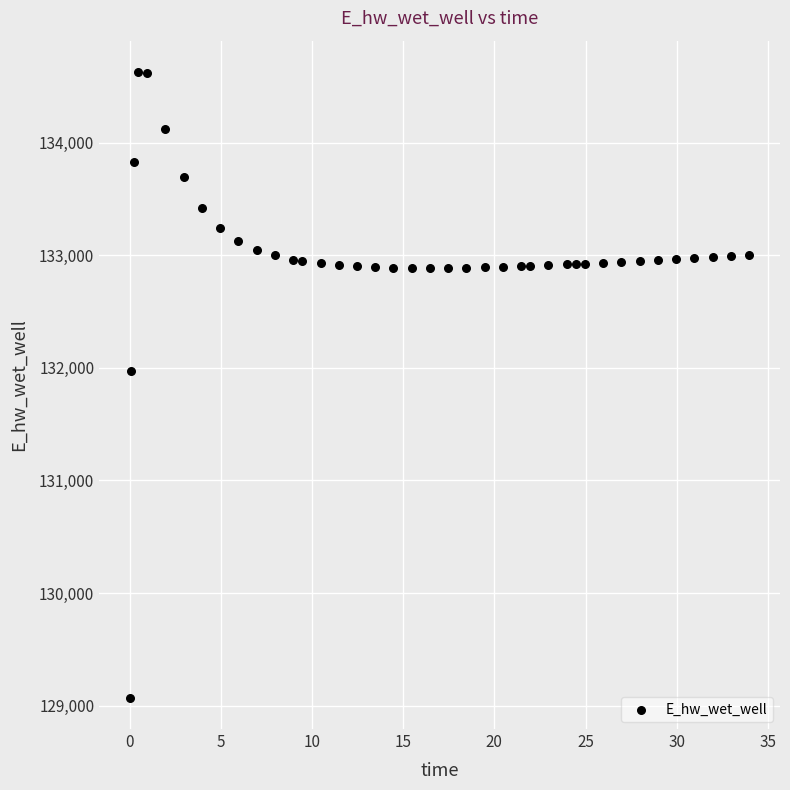

What is the range of X values (max minus min)?

33.9